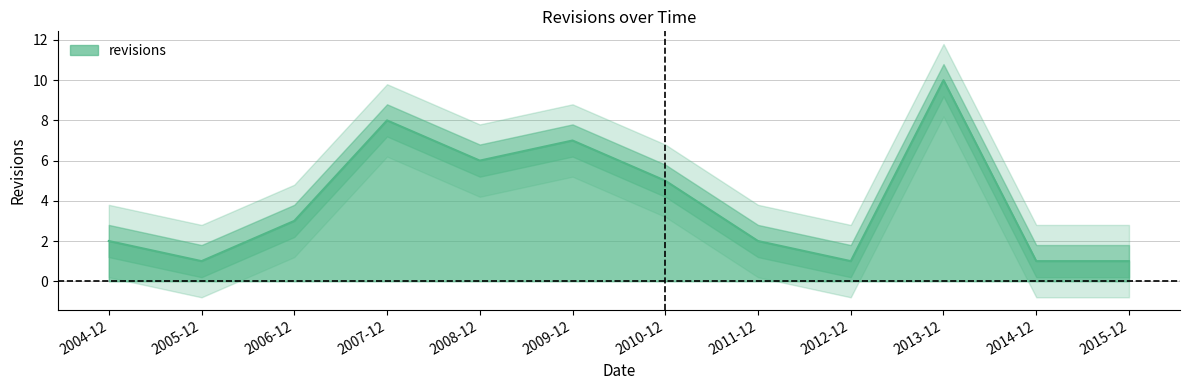

What is the minimum value shown in the chart?

1